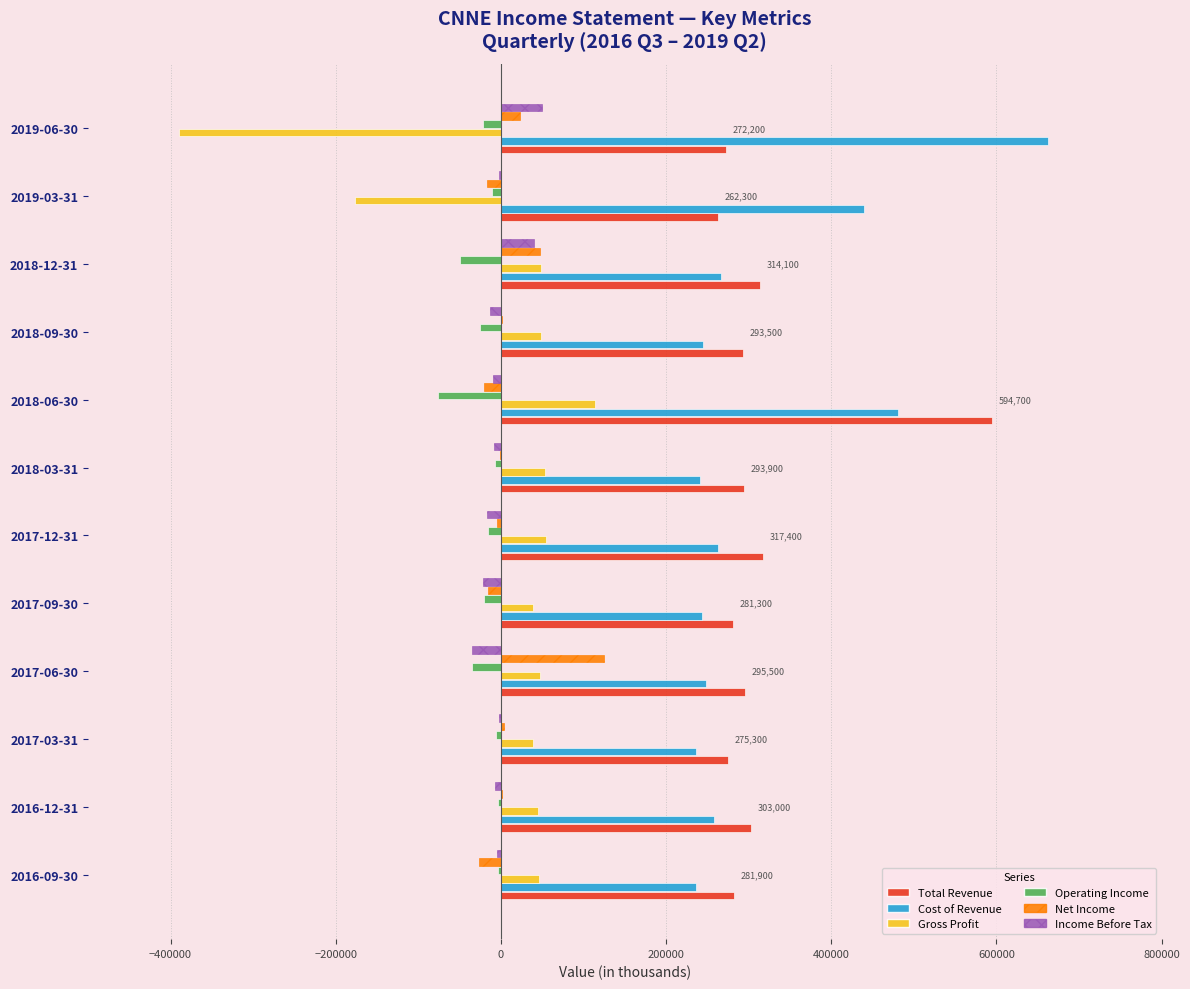

The value of Cost of Revenue at 2018-03-31 is 103959. True or false?

False